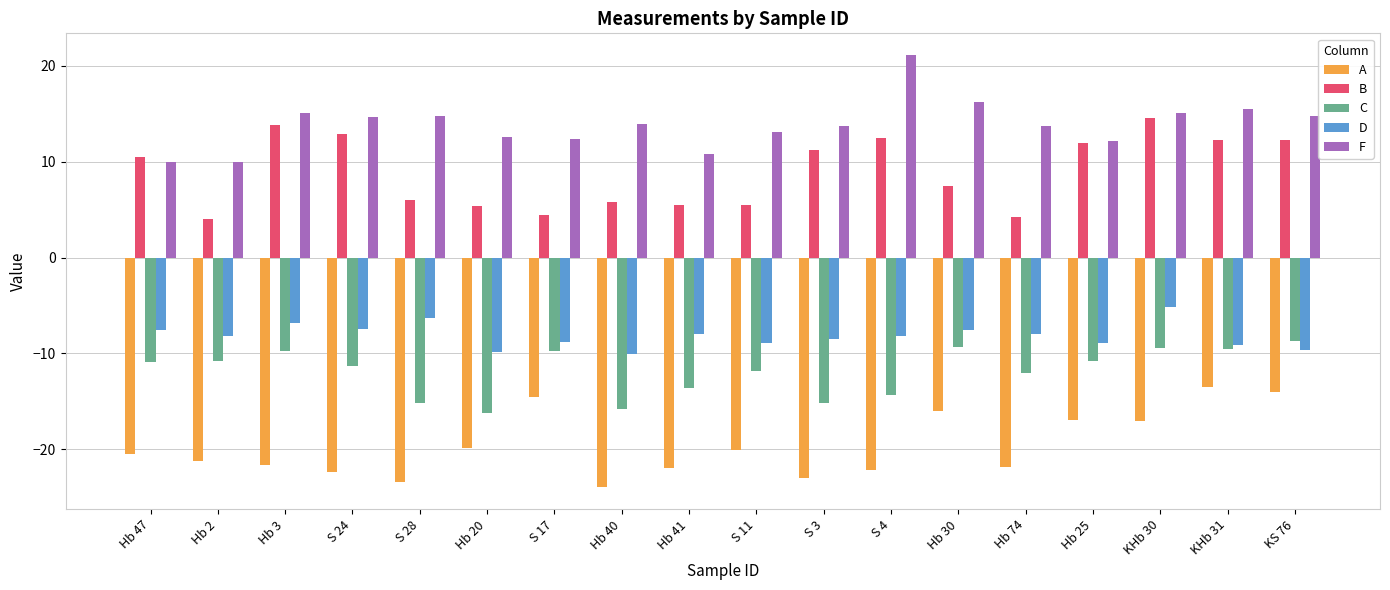

What is the sum of the B values at Hb 47 and Hb 25?

22.5